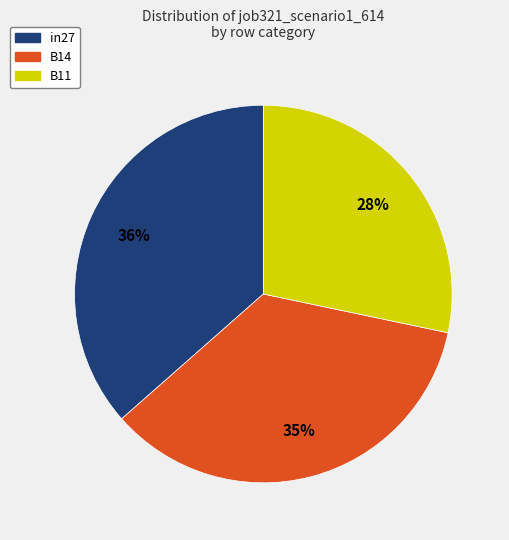

Is the sum of B14 and in27 greater than half?

Yes